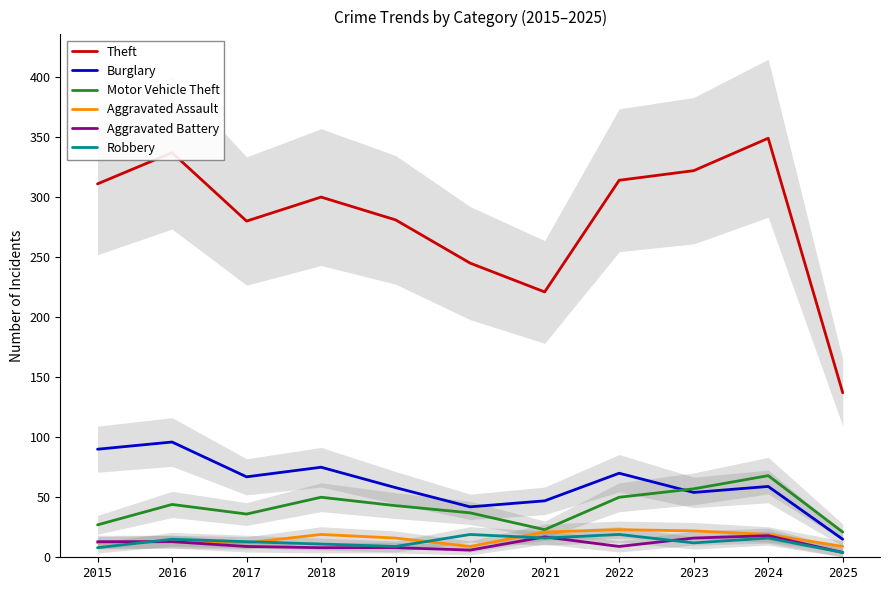

True or false: Robbery and Motor Vehicle Theft intersect in this chart.

False